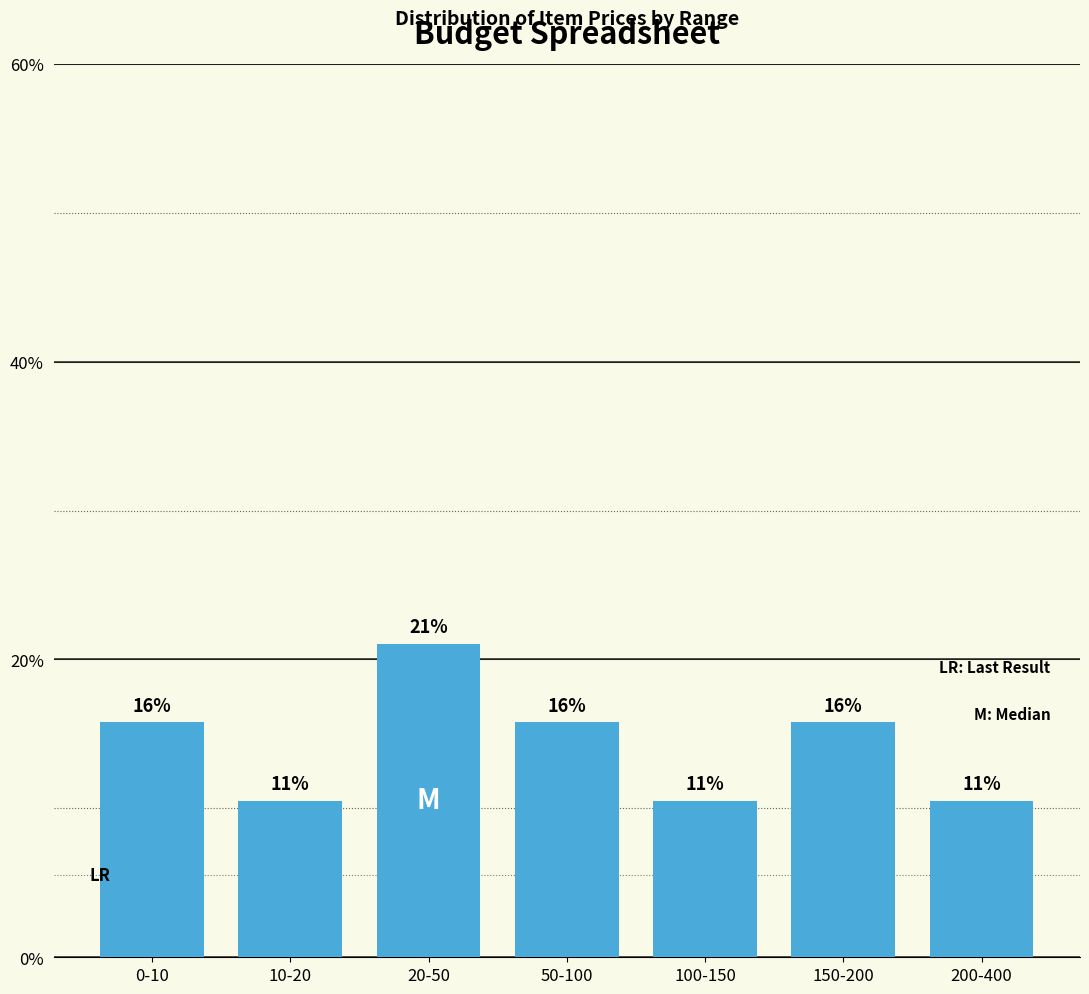

How many bars are there in total?

7